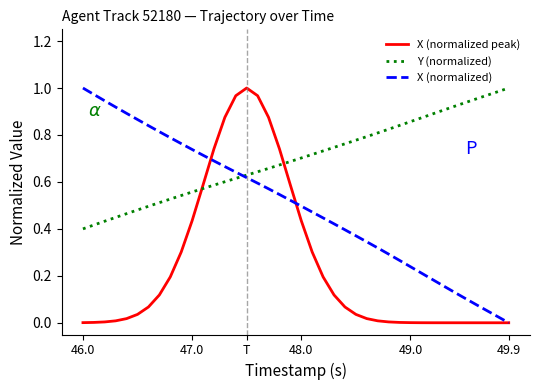

List the series in order of their overall mean, highest first.

Y (normalized), X (normalized), X (normalized peak)